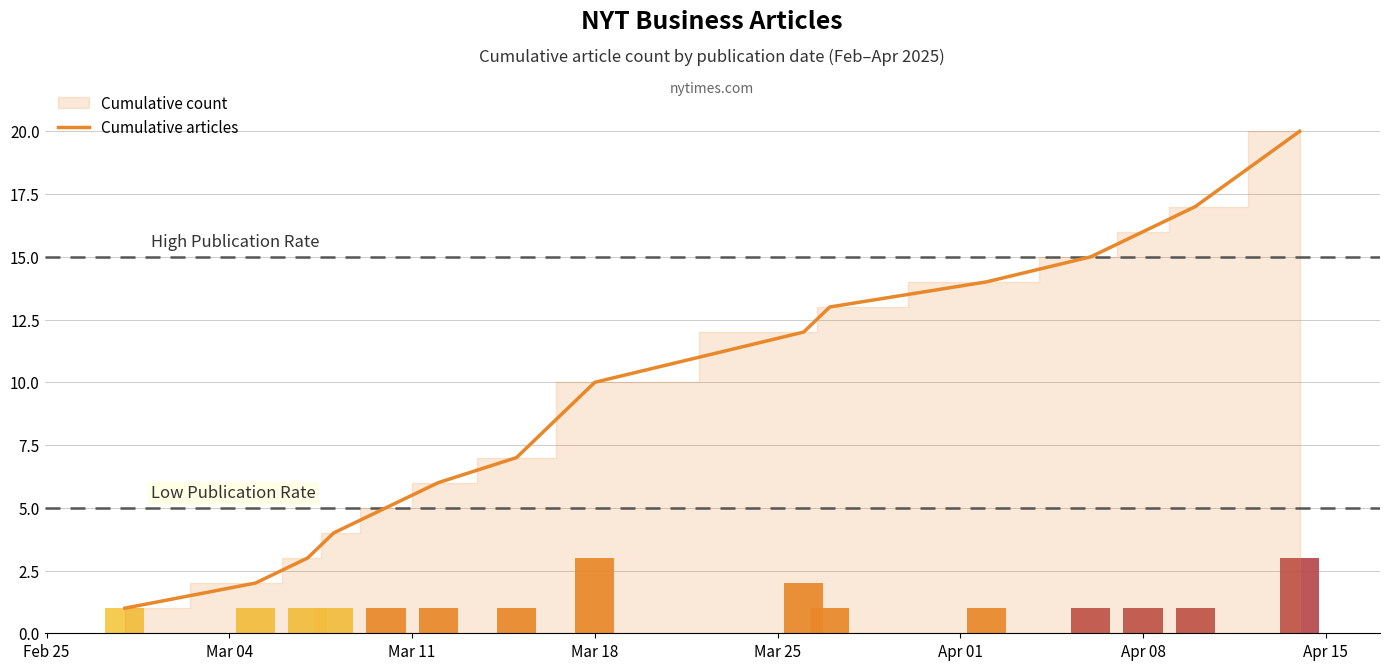

What is the smallest value displayed?

1